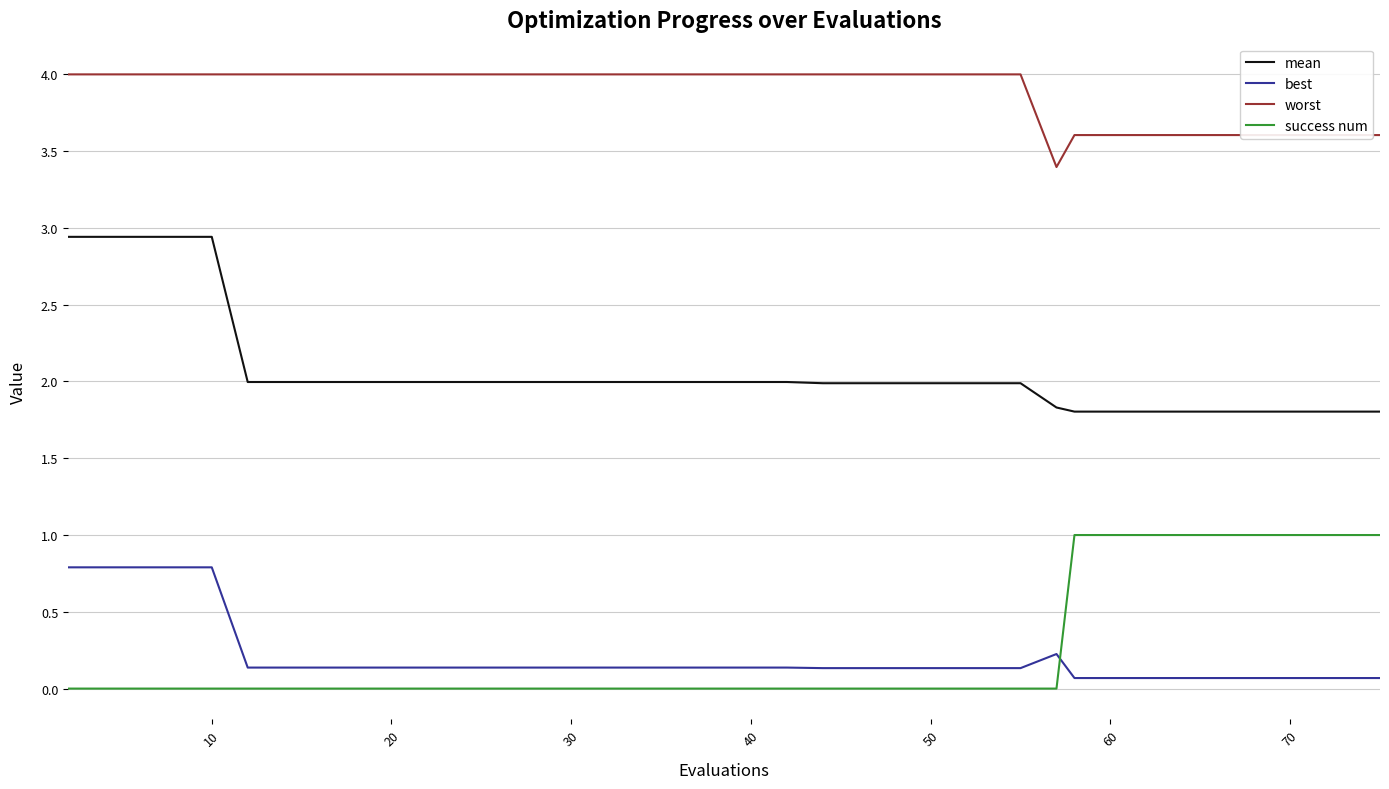

What are all the series names shown in the legend?

mean, best, worst, success num